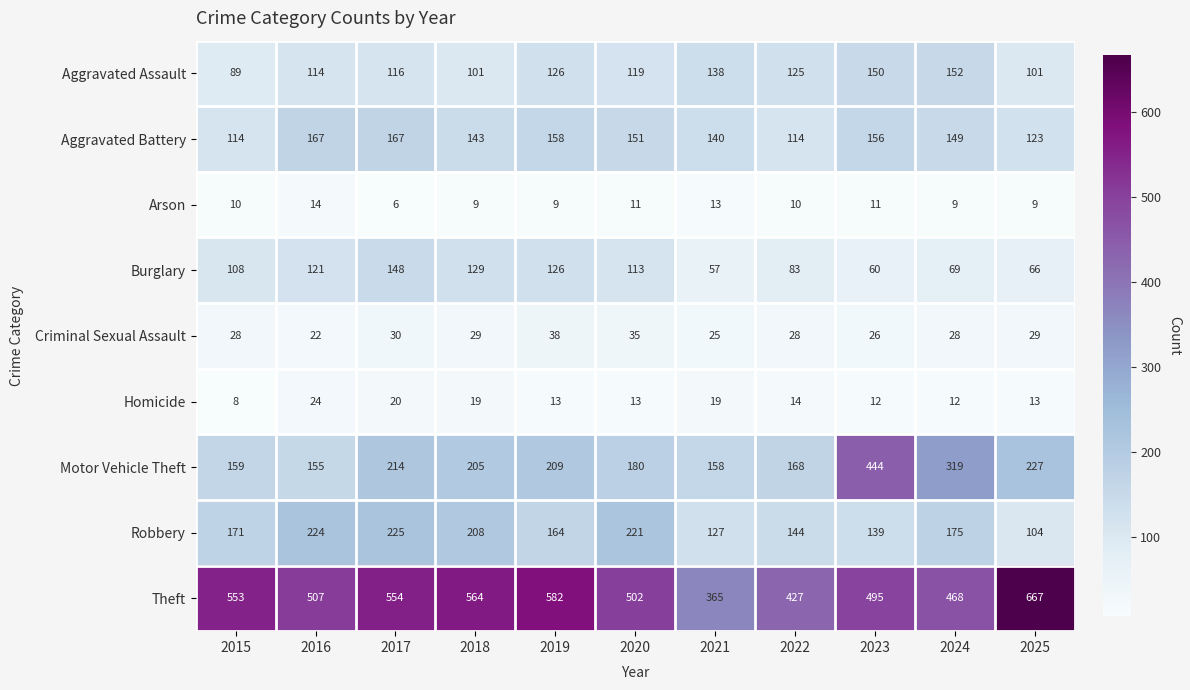

The Arson series shows 3 at 2018. True or false?

False